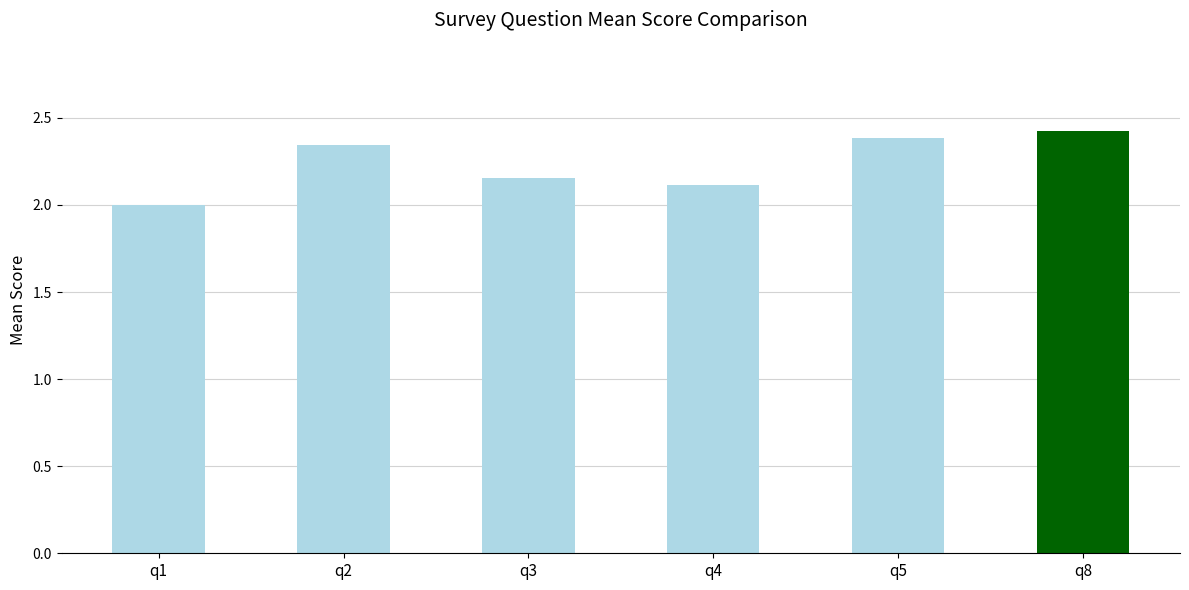

What is the sum of the values at q5 and q1?

4.4